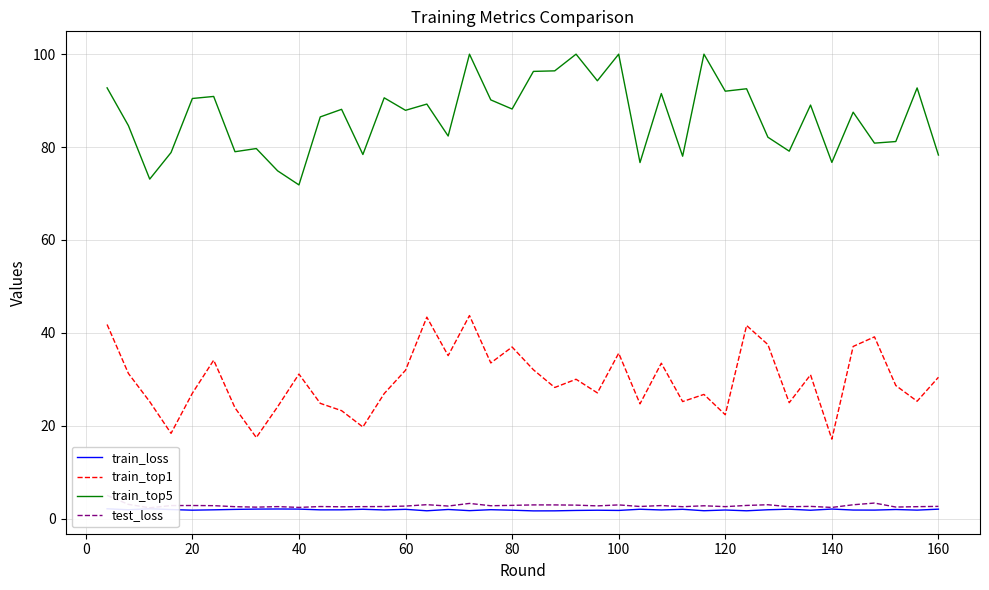

True or false: train_loss has a value of 2.9 at 29.

False